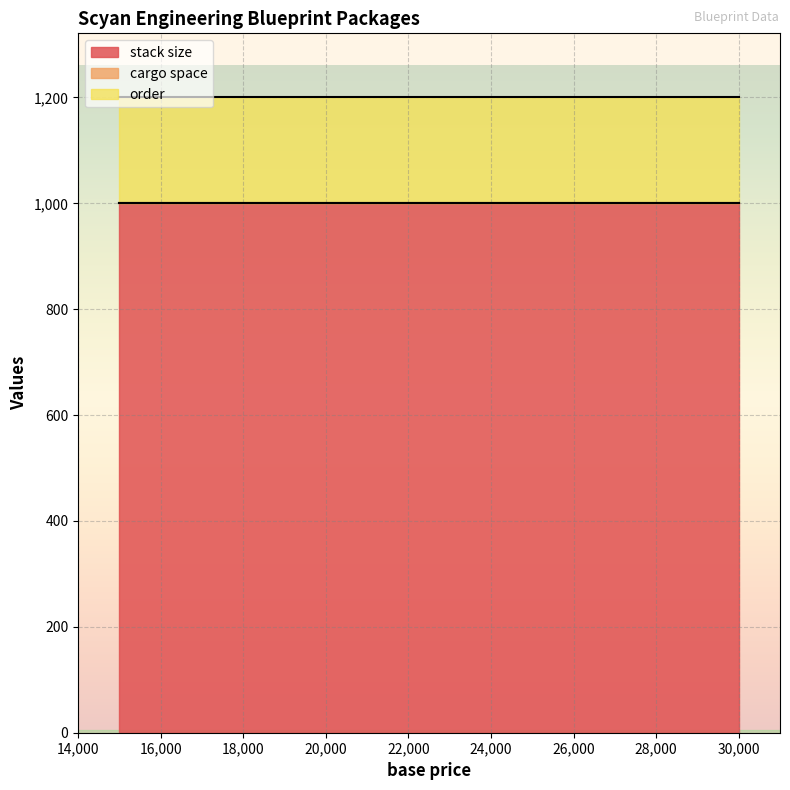

How many data points does each series have?

3